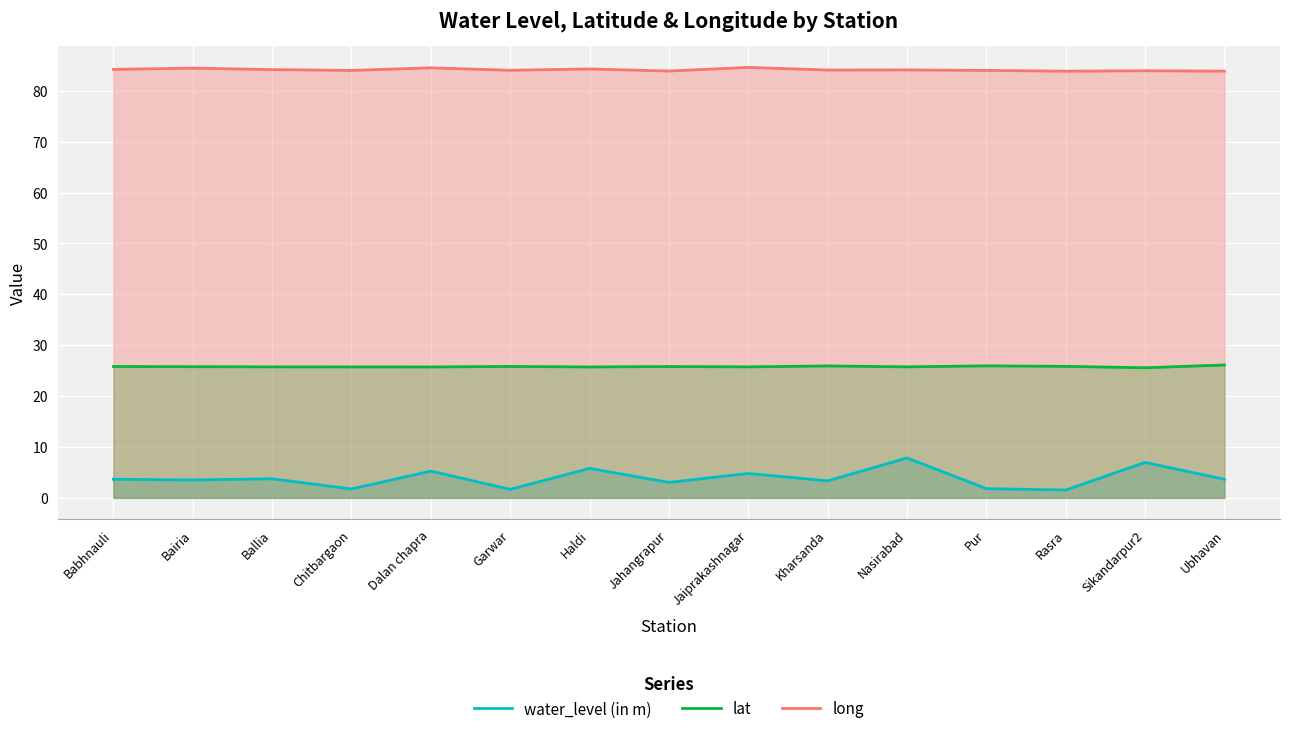

At Kharsanda, list the series in order from largest to smallest.

long, lat, water_level (in m)